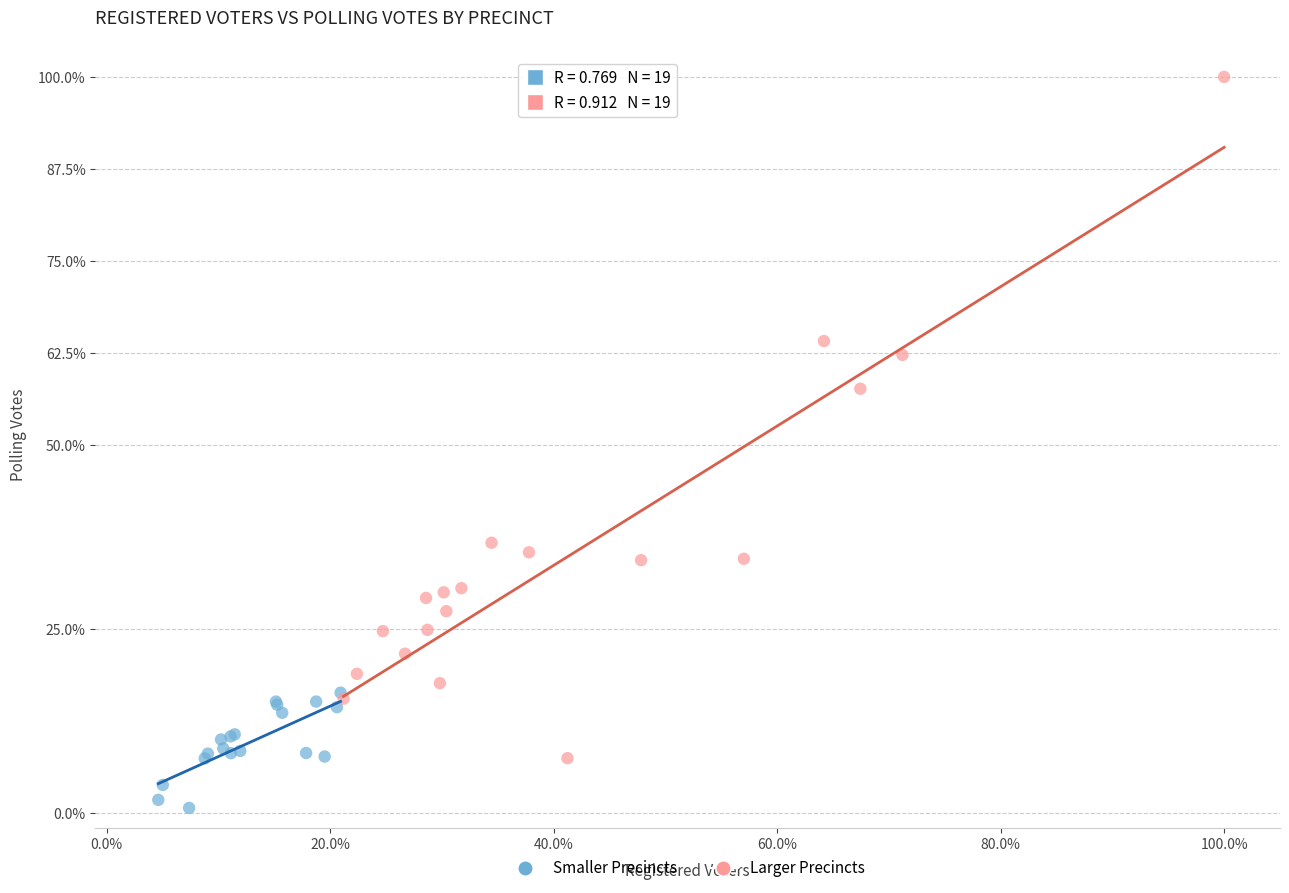

Which series reaches the minimum Y coordinate?

Smaller Precincts